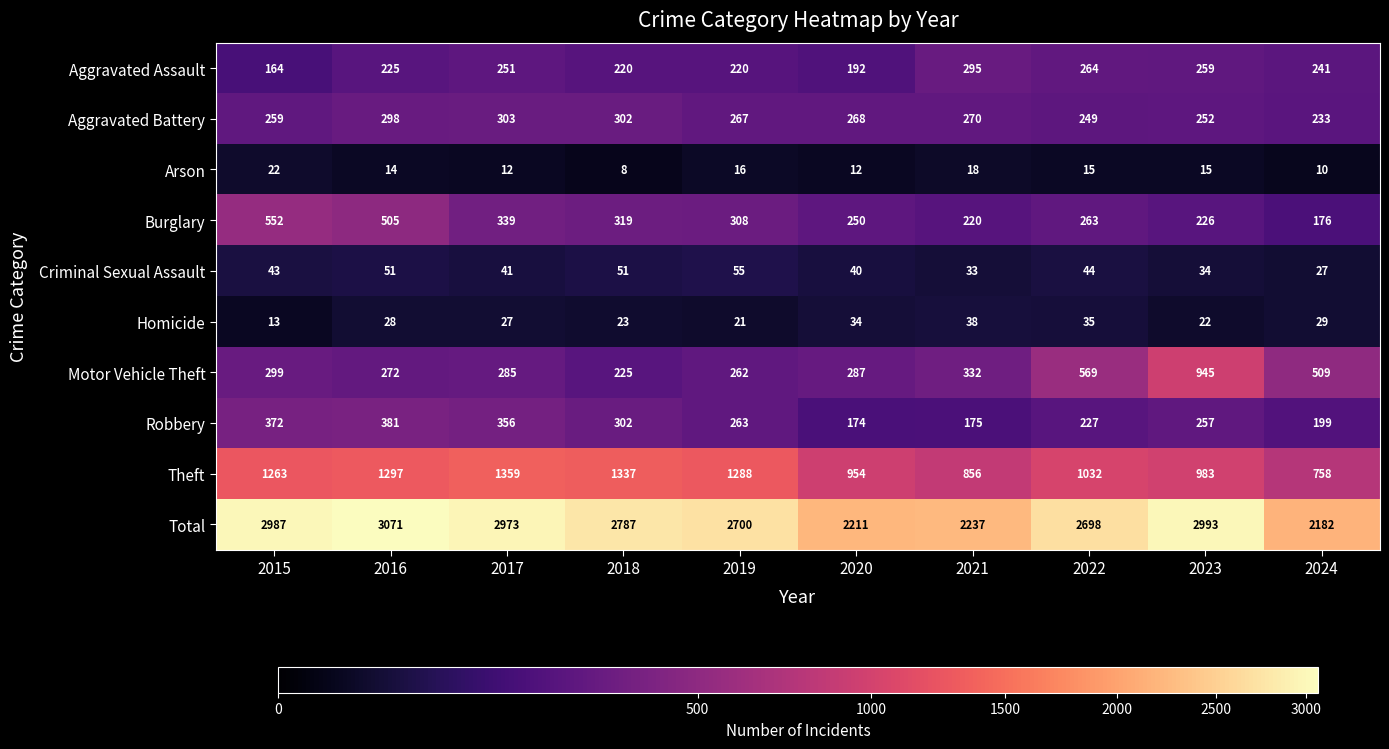

How many values in the Theft series are below 1263?

5